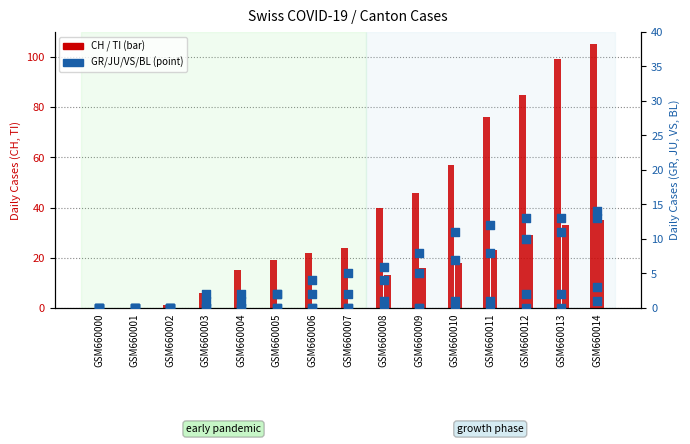

Which series contains the lowest Y value?

CH